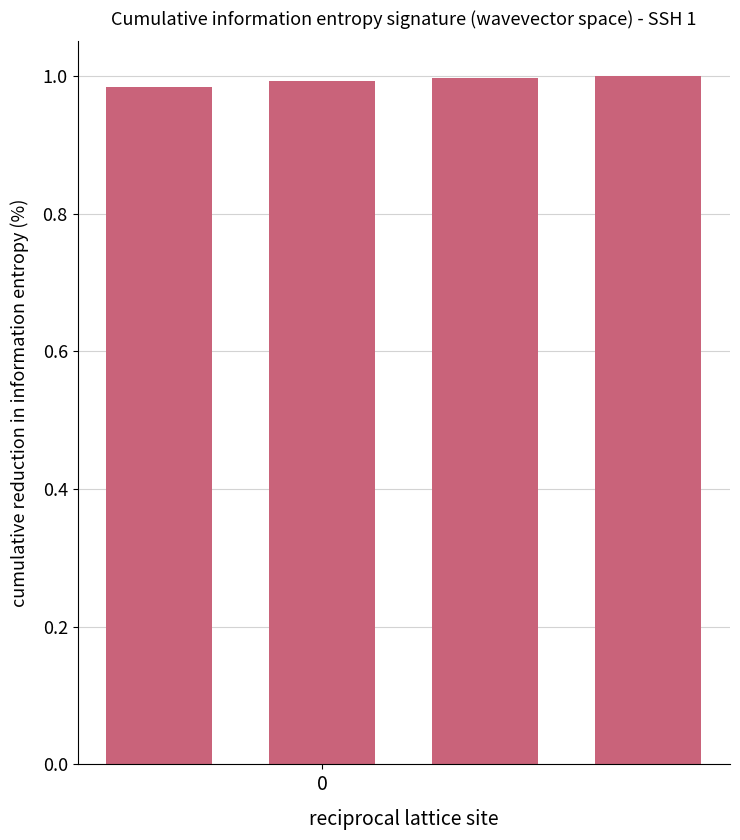

Does the chart contain any negative values?

No